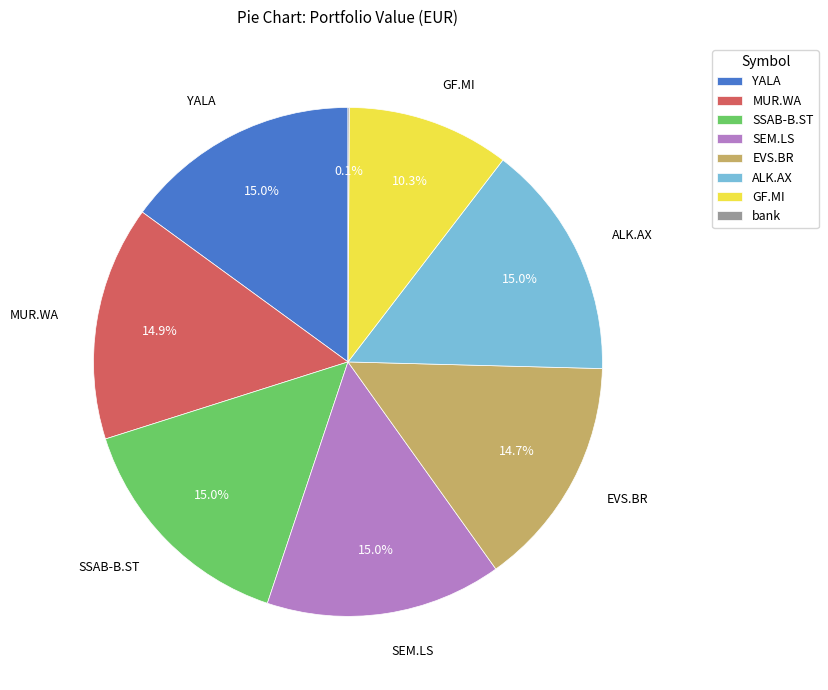

Combined, do GF.MI and ALK.AX account for over 50%?

No